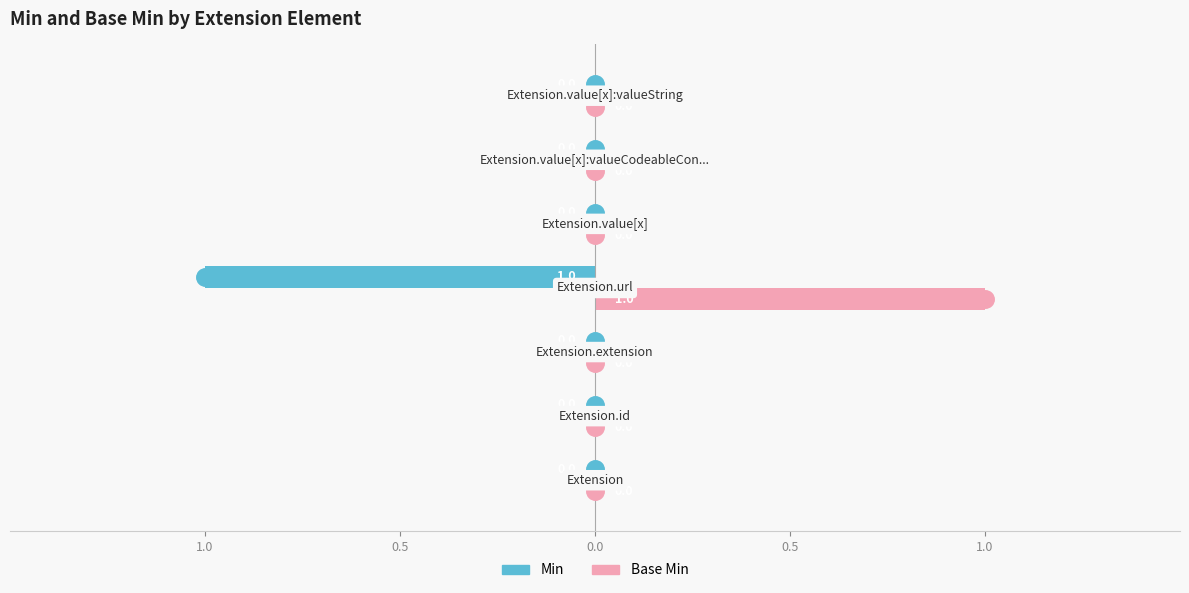

What are all the series names shown in the legend?

Min, Base Min